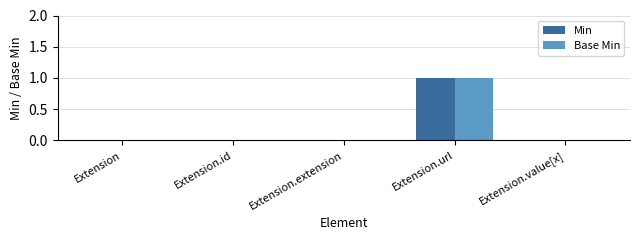

At which category is the sum across all series the highest?

Extension.url